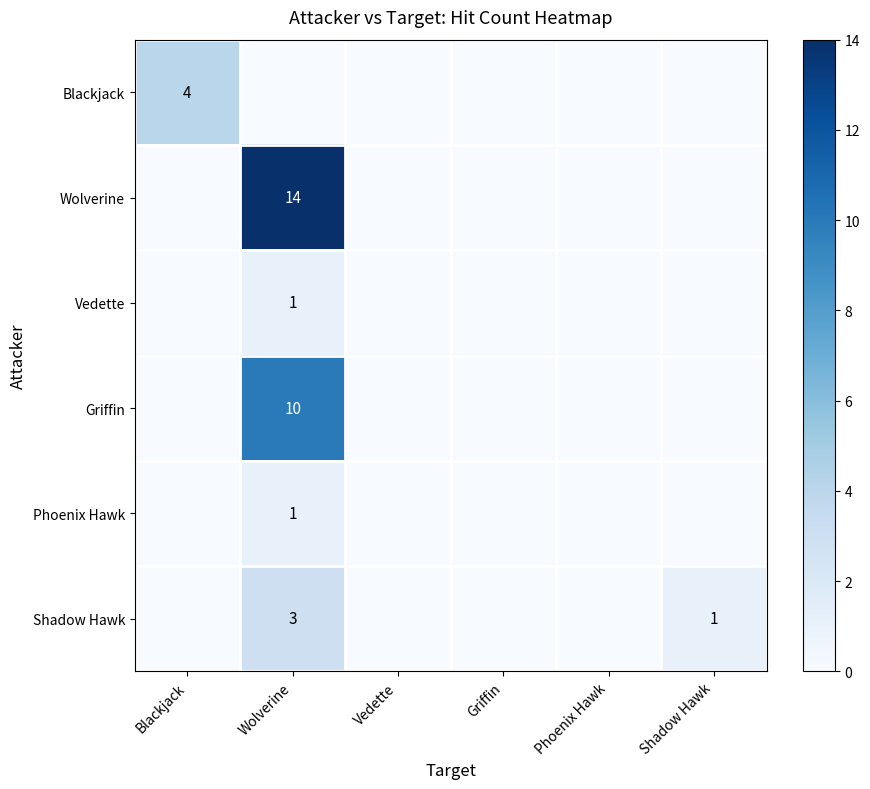

Rank the series at Griffin from lowest to highest value.

Blackjack, Wolverine, Vedette, Griffin, Phoenix Hawk, Shadow Hawk